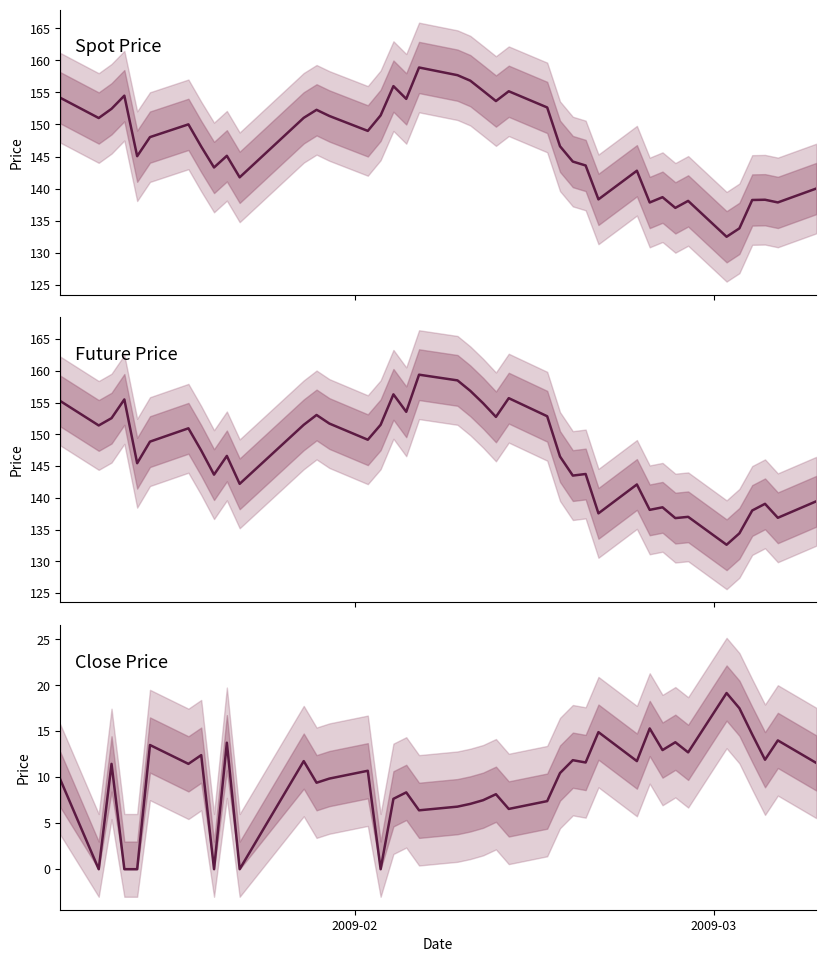

True or false: Future Price has a value of 44.5 at 9.

False